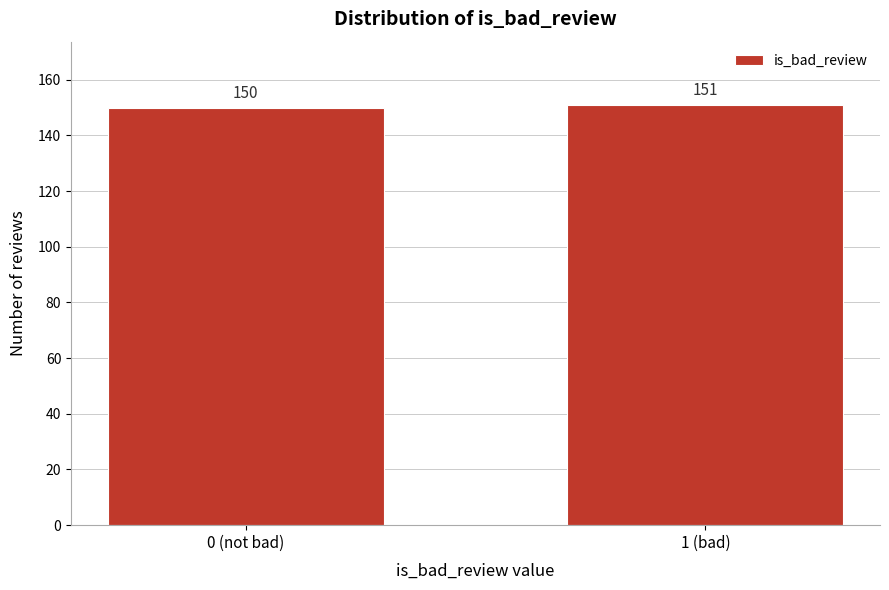

Reading left to right, what are all the values shown in this chart?

0 (not bad)=150	1 (bad)=151